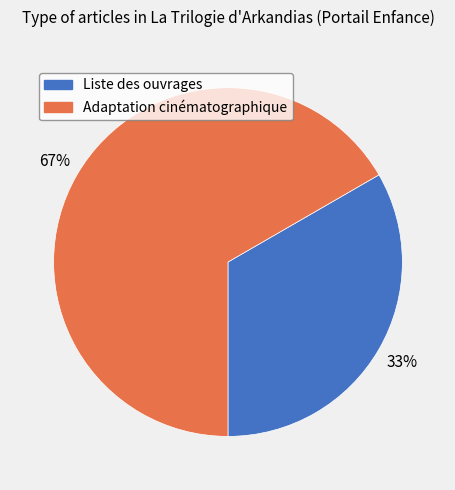

Count the number of slices in the pie.

2